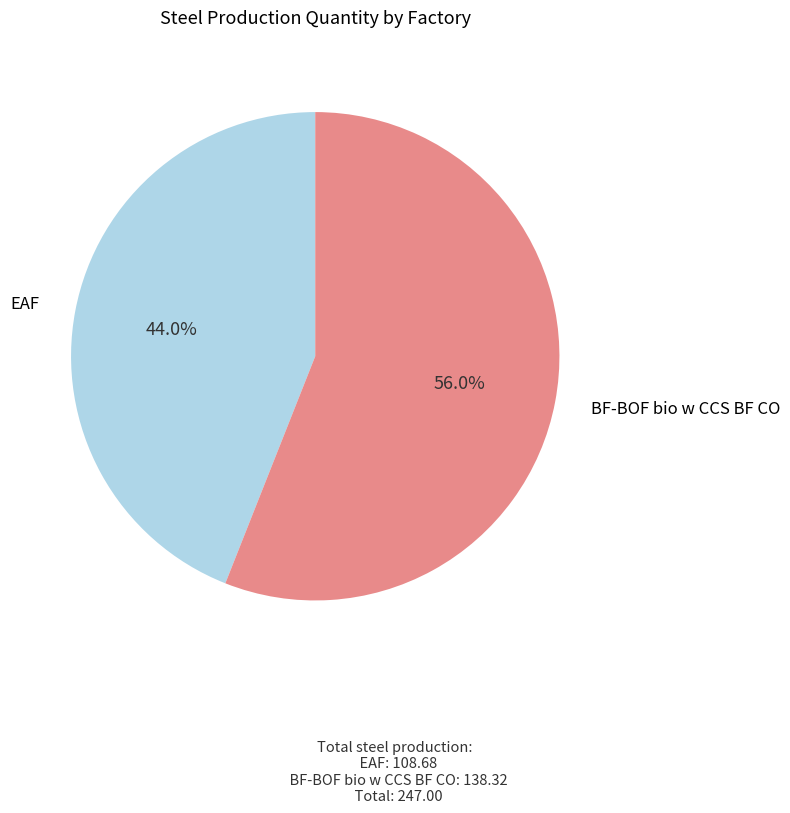

Is EAF the majority of the pie?

No